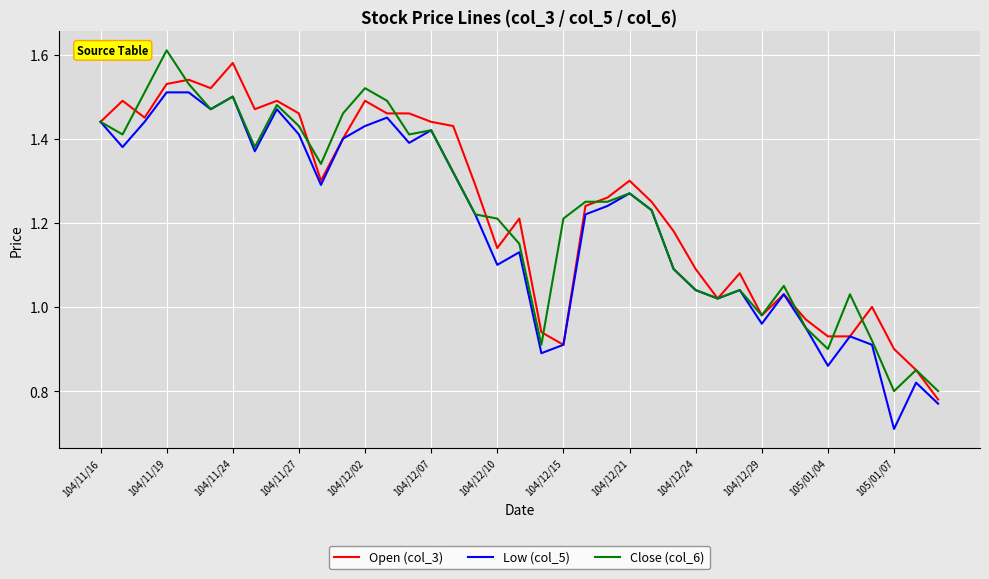

Does the chart have visible grid lines?

Yes